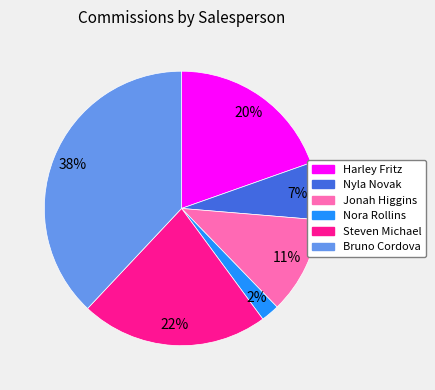

Approximately how many times larger is the value at Nora Rollins compared to Steven Michael?

0.1